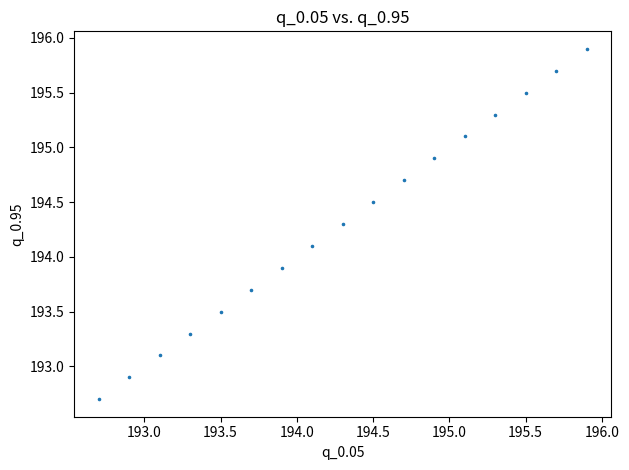

What is the range of X values (max minus min)?

3.2